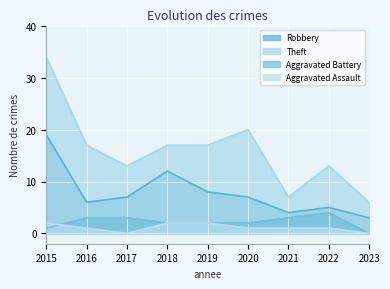

Is it true that Theft equals 17 at 2018?

True